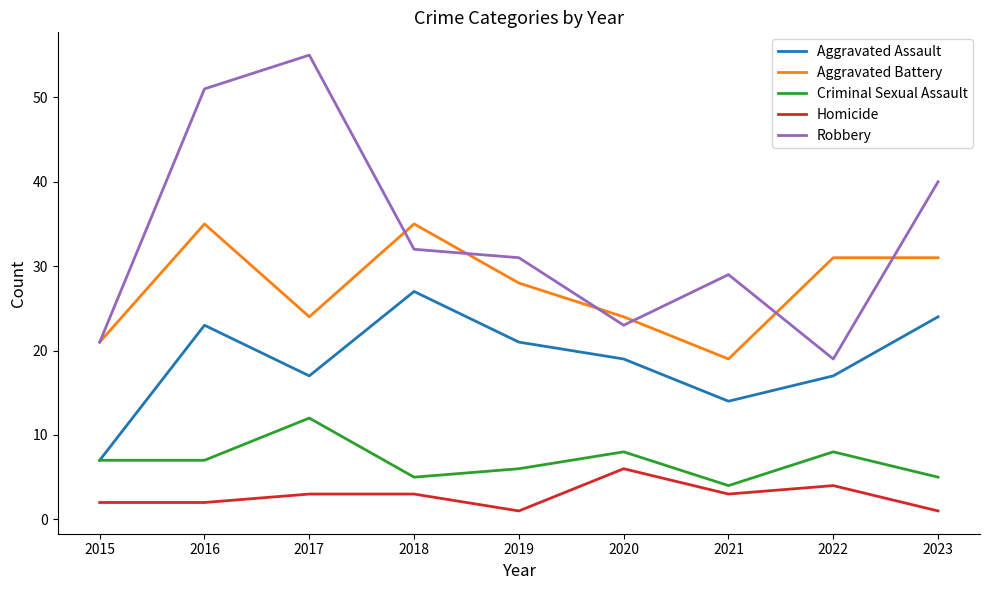

What is the sum of the Criminal Sexual Assault values at 2021 and 2019?

10